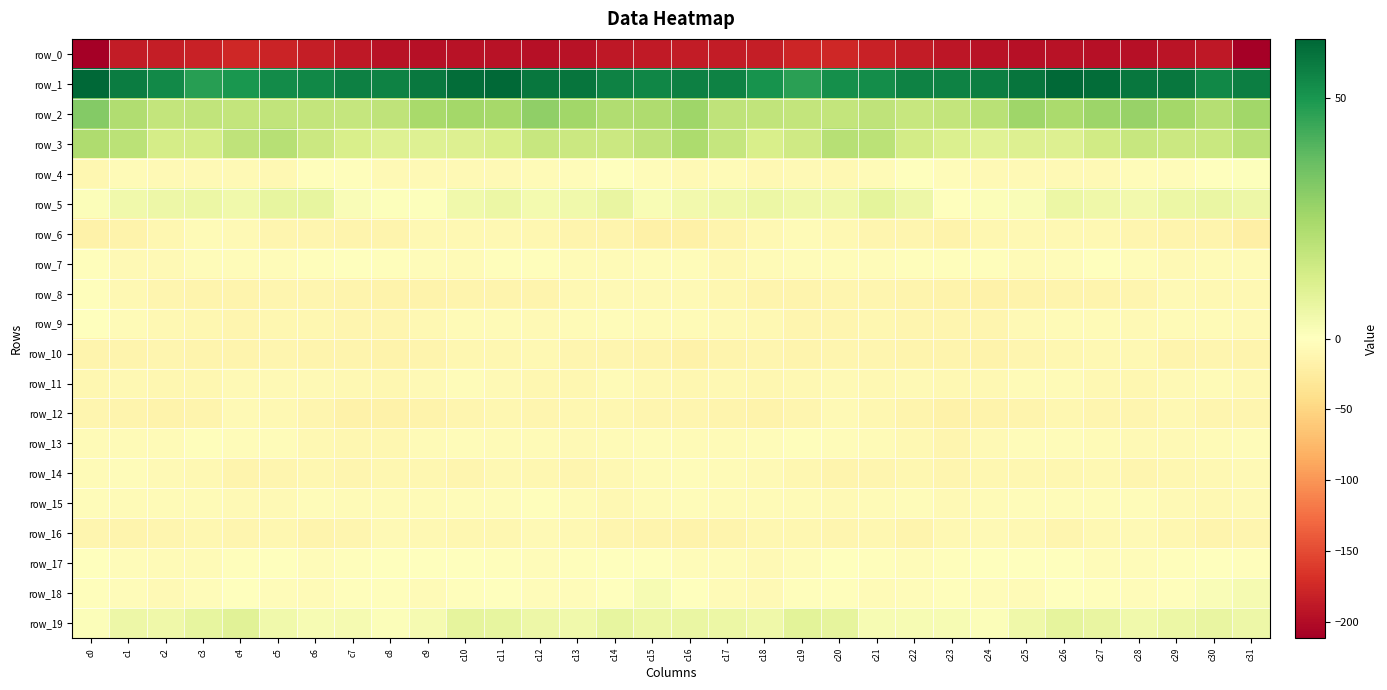

Which series has the largest total across all categories?

row_1